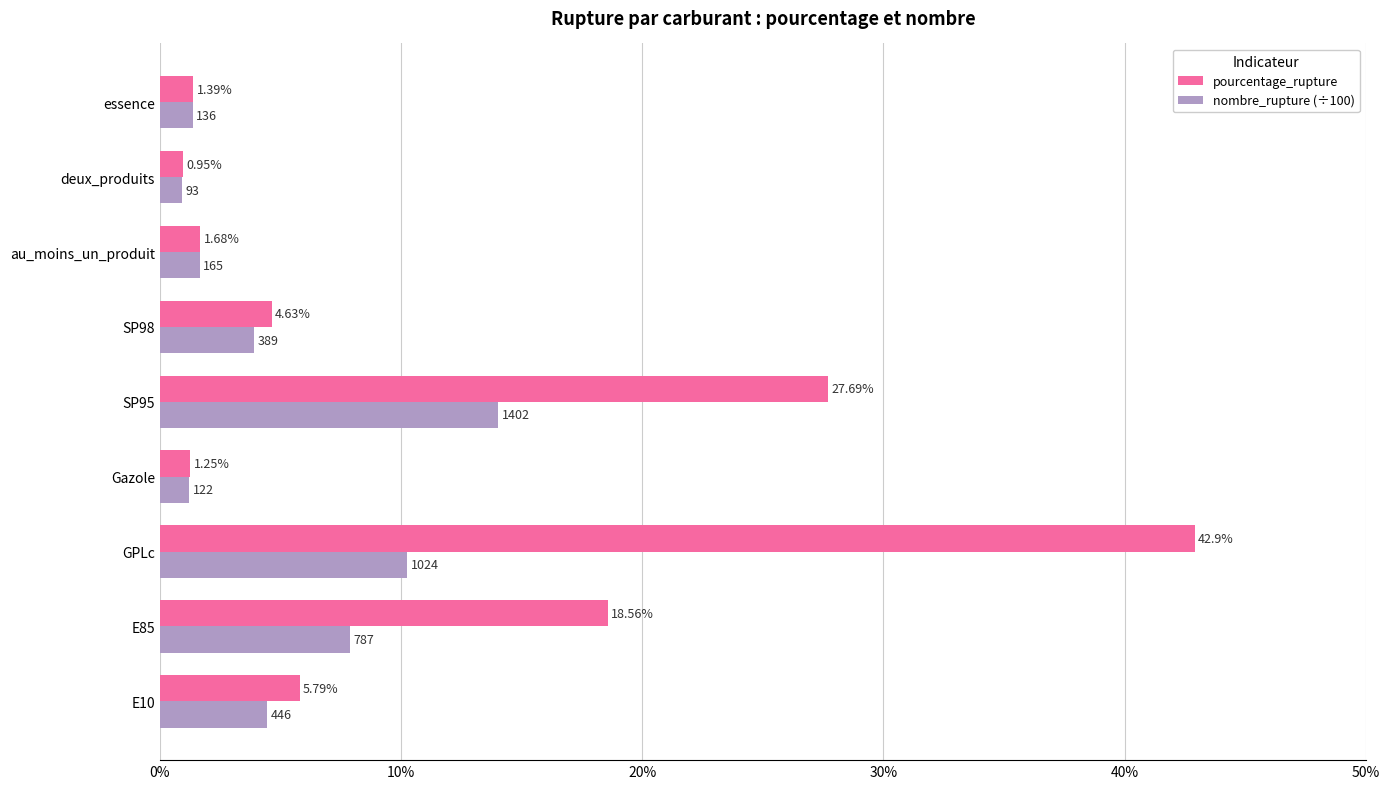

What is the difference between the nombre_rupture (÷100) values at GPLc and Gazole?

9.0